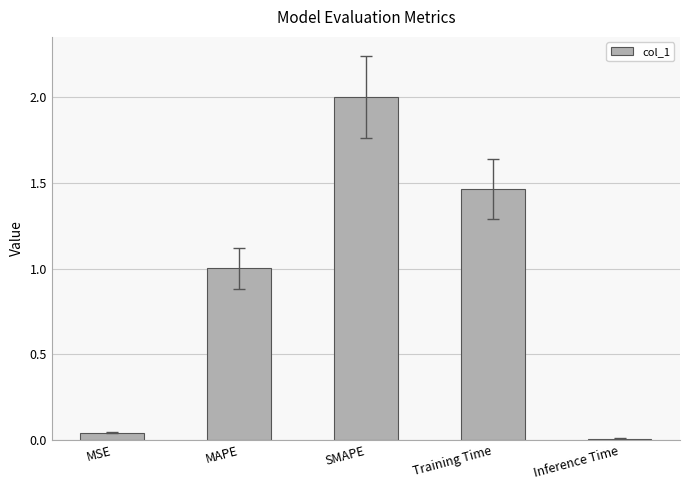

What is the label of the 5th bar from the left?

Inference Time